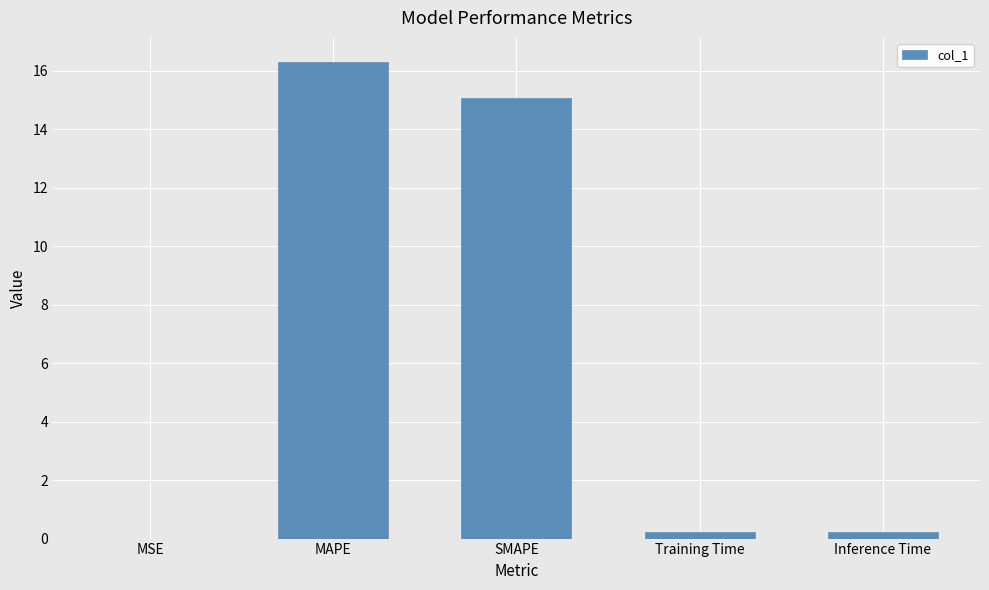

What is the sum of all values?

31.8